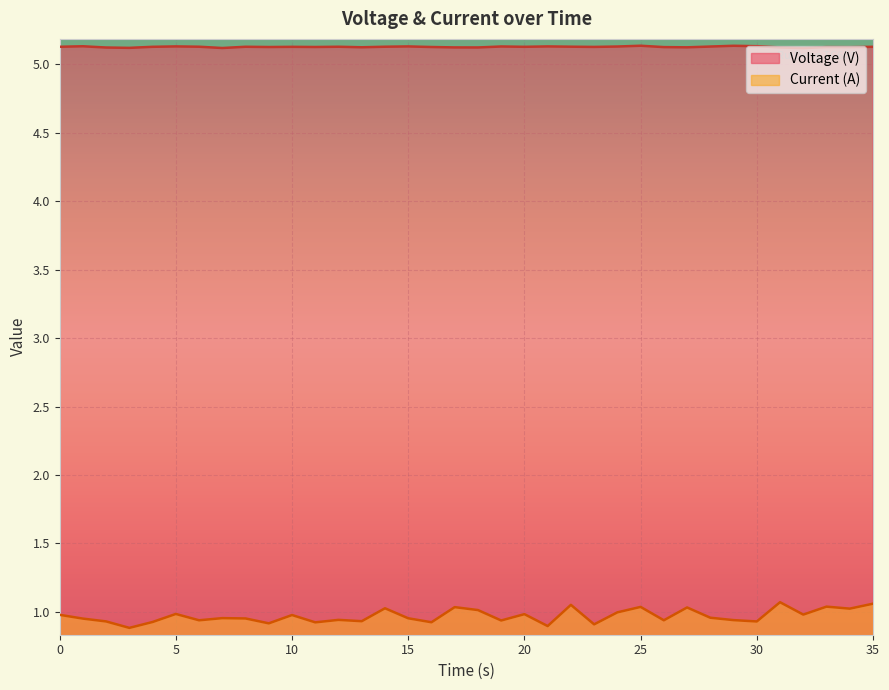

At which category does the chart reach its peak across all series?

25